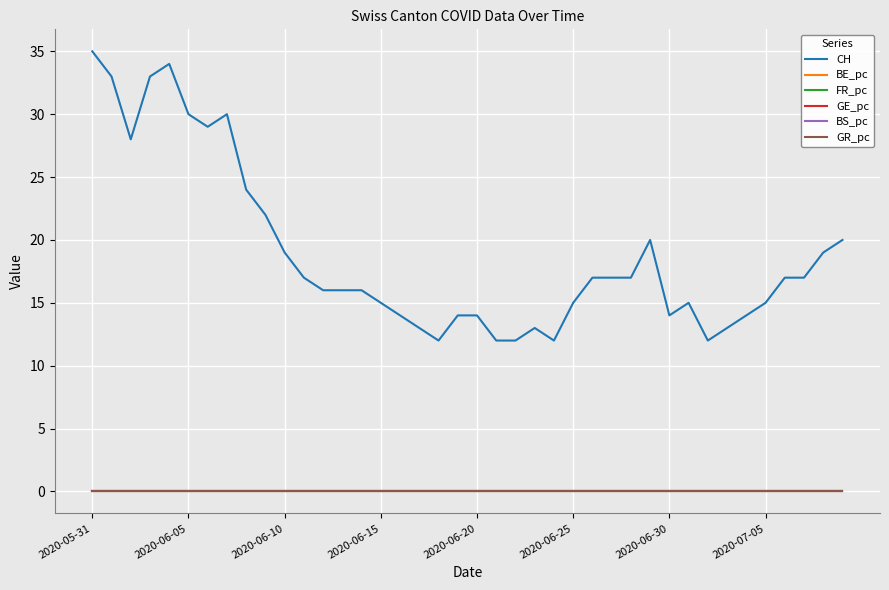

What is the greatest value displayed?

35.0